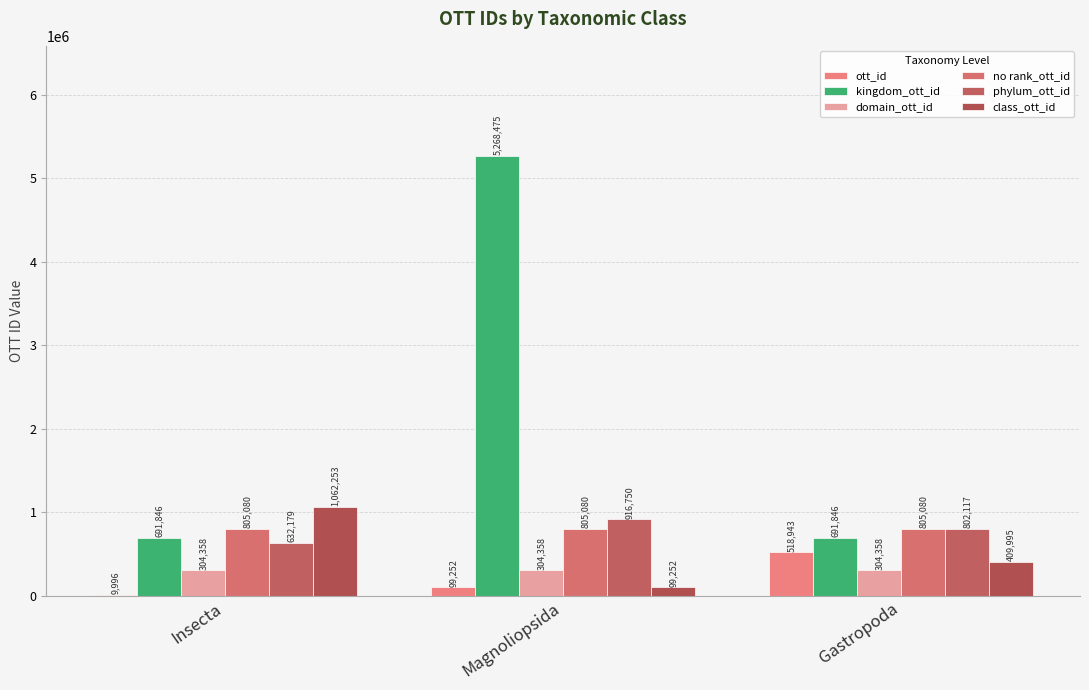

At which category is the sum across all series the highest?

Magnoliopsida